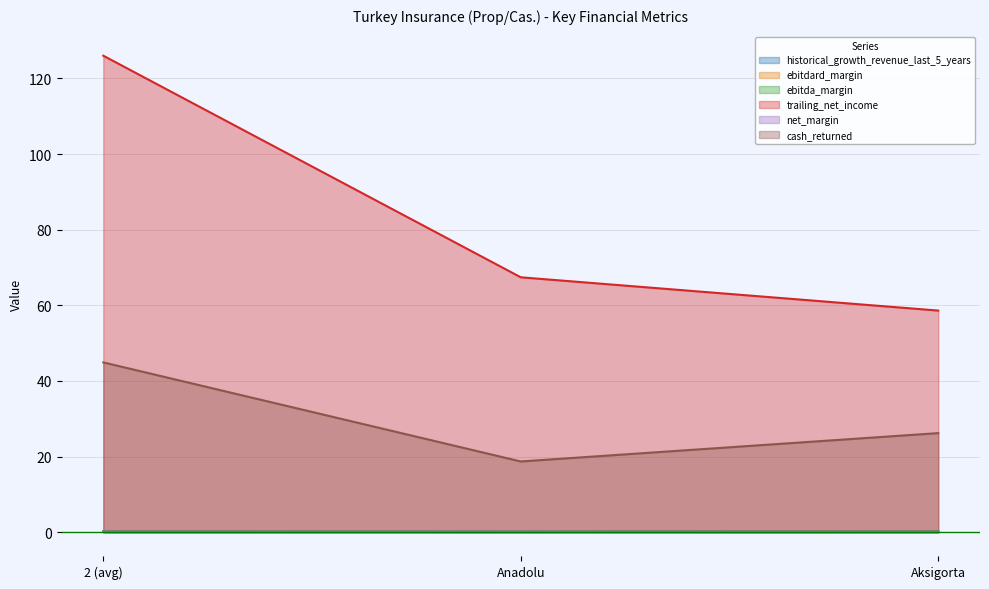

How many lines are shown in the chart?

6